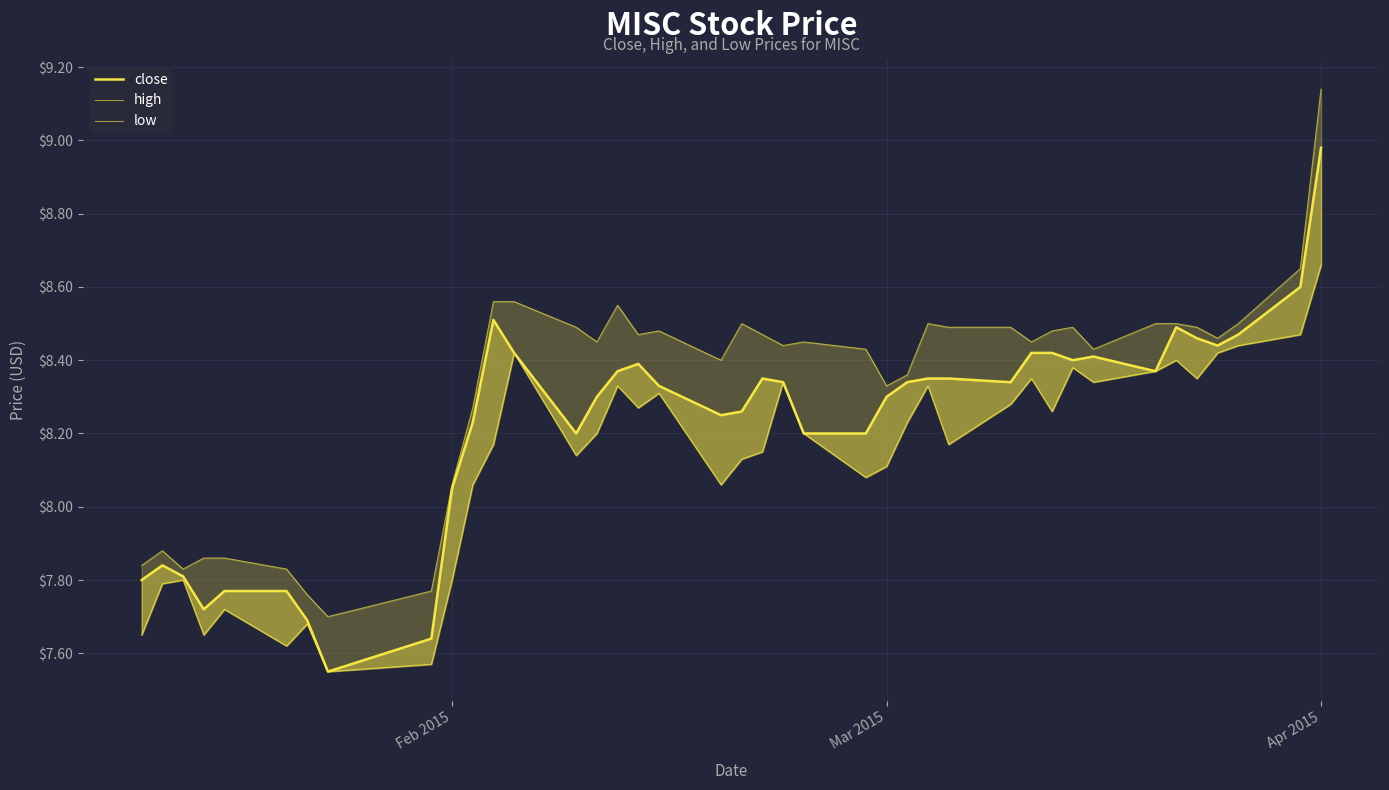

How many lines are shown in the chart?

3